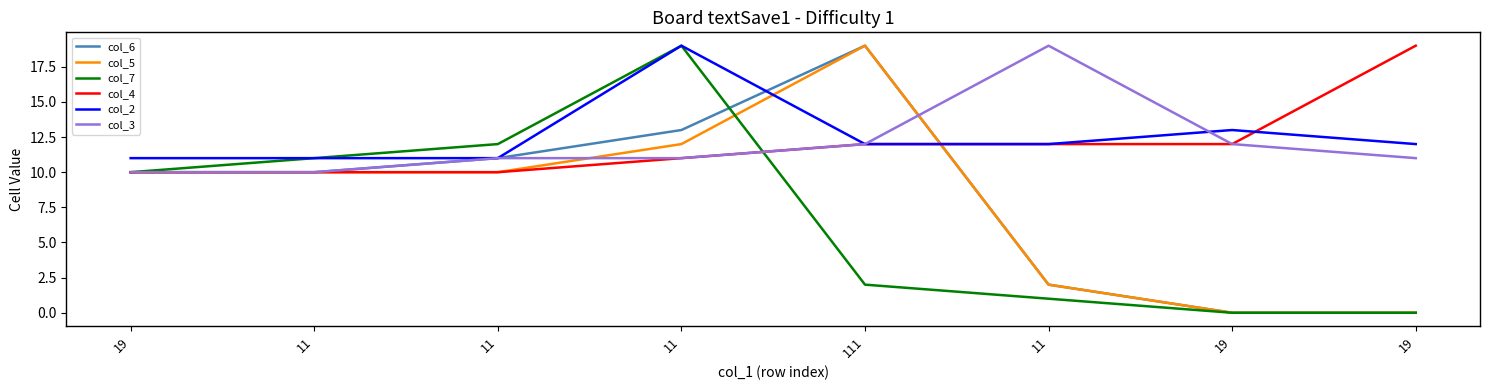

How many col_2 values are between 11 and 13?

7